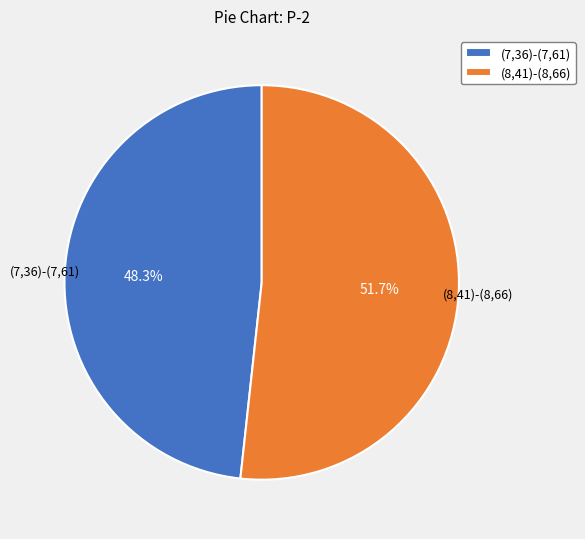

What is the ratio of the value at (8,41)-(8,66) to the value at (7,36)-(7,61)?

1.1